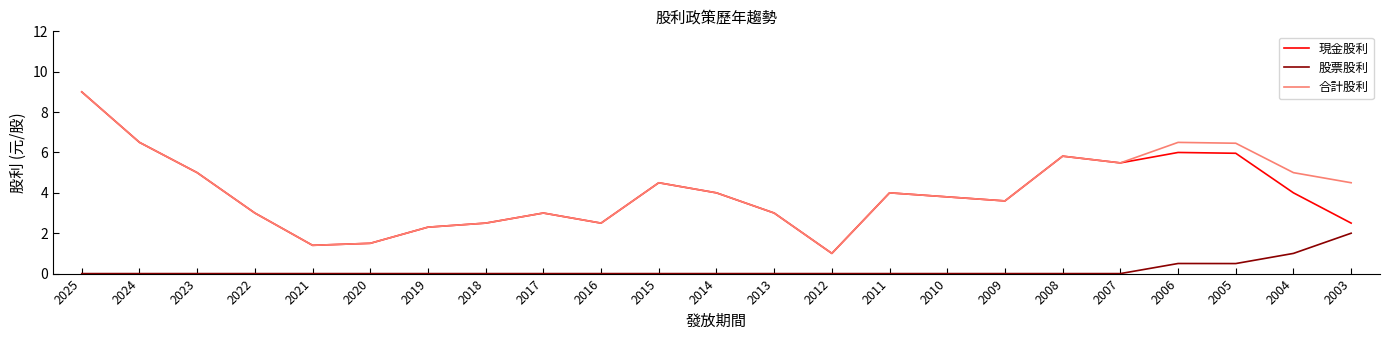

True or false: 合計股利 has a value of 6.3 at 2014.

False